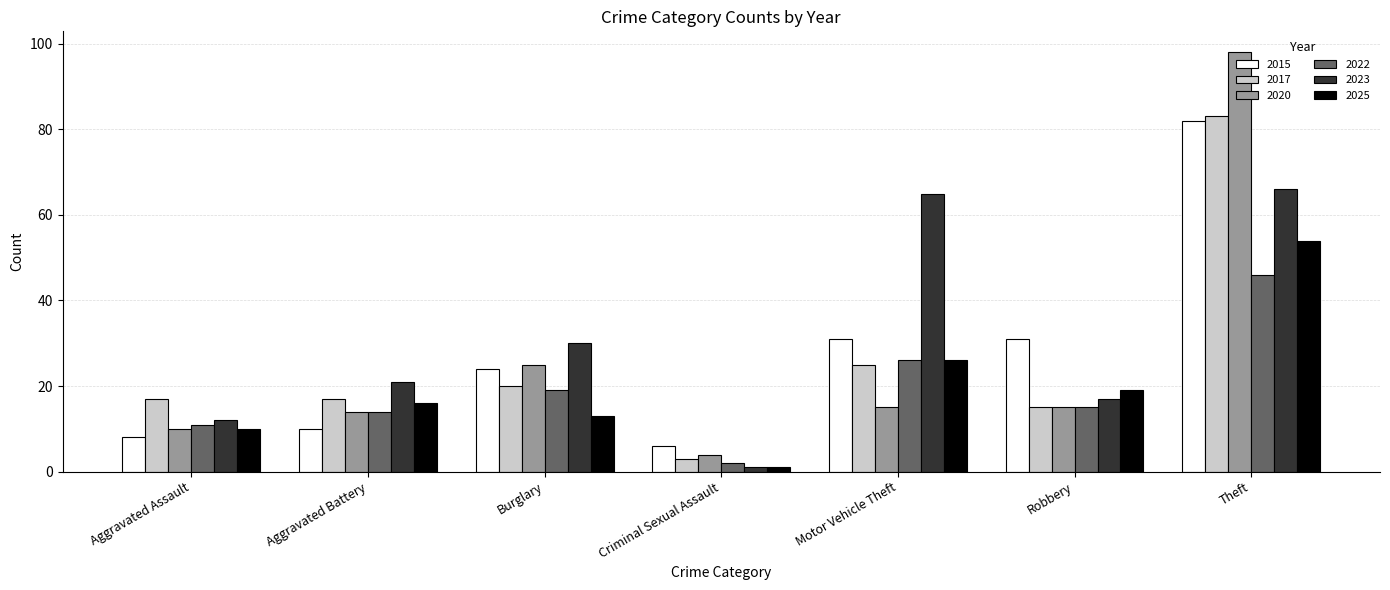

How many series are shown in this chart?

6